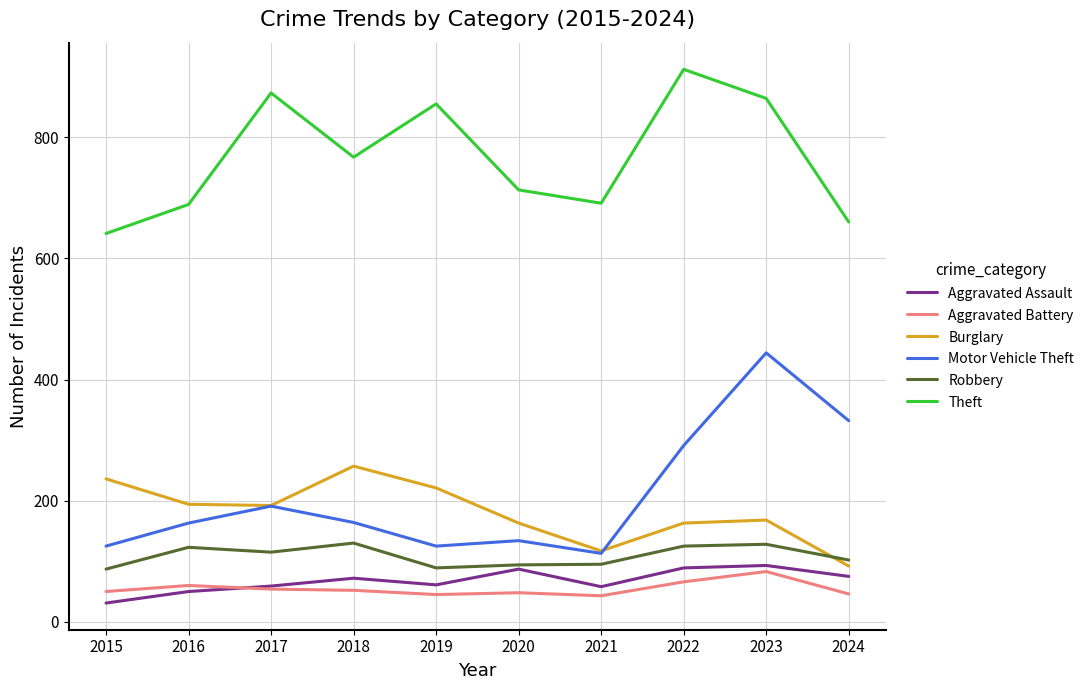

What is the approximate value of Aggravated Battery at 2016?

60